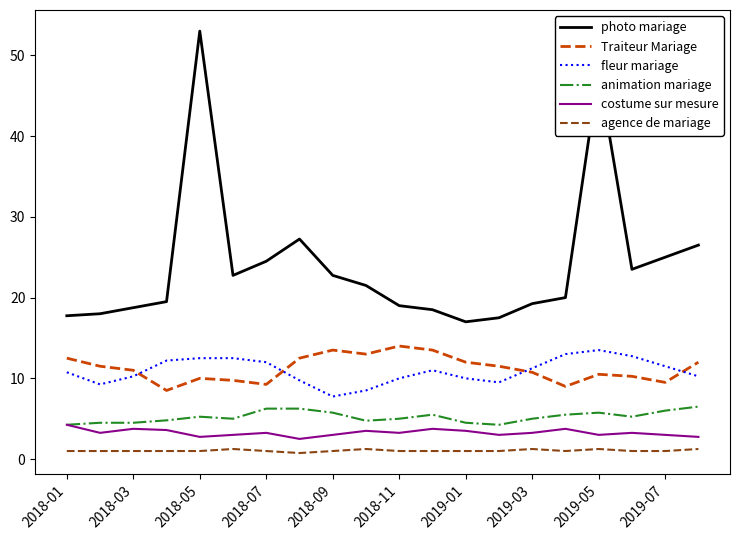

Which series has the largest total across all categories?

photo mariage